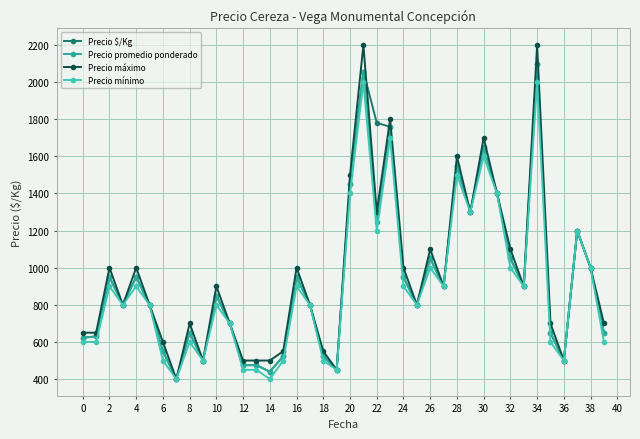

Which series has the widest spread of values?

Precio máximo